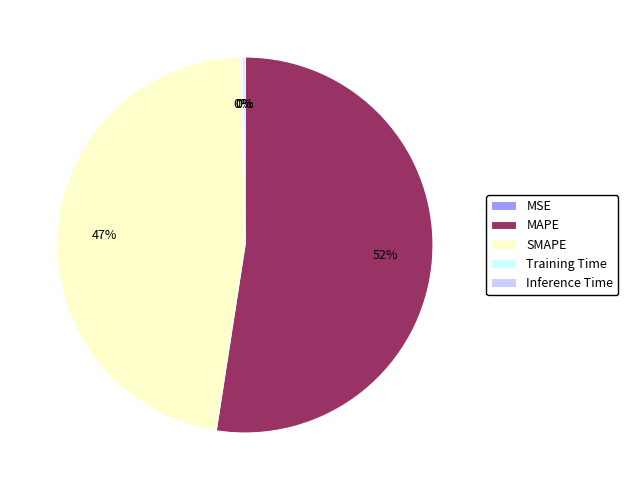

Is MAPE the majority of the pie?

Yes